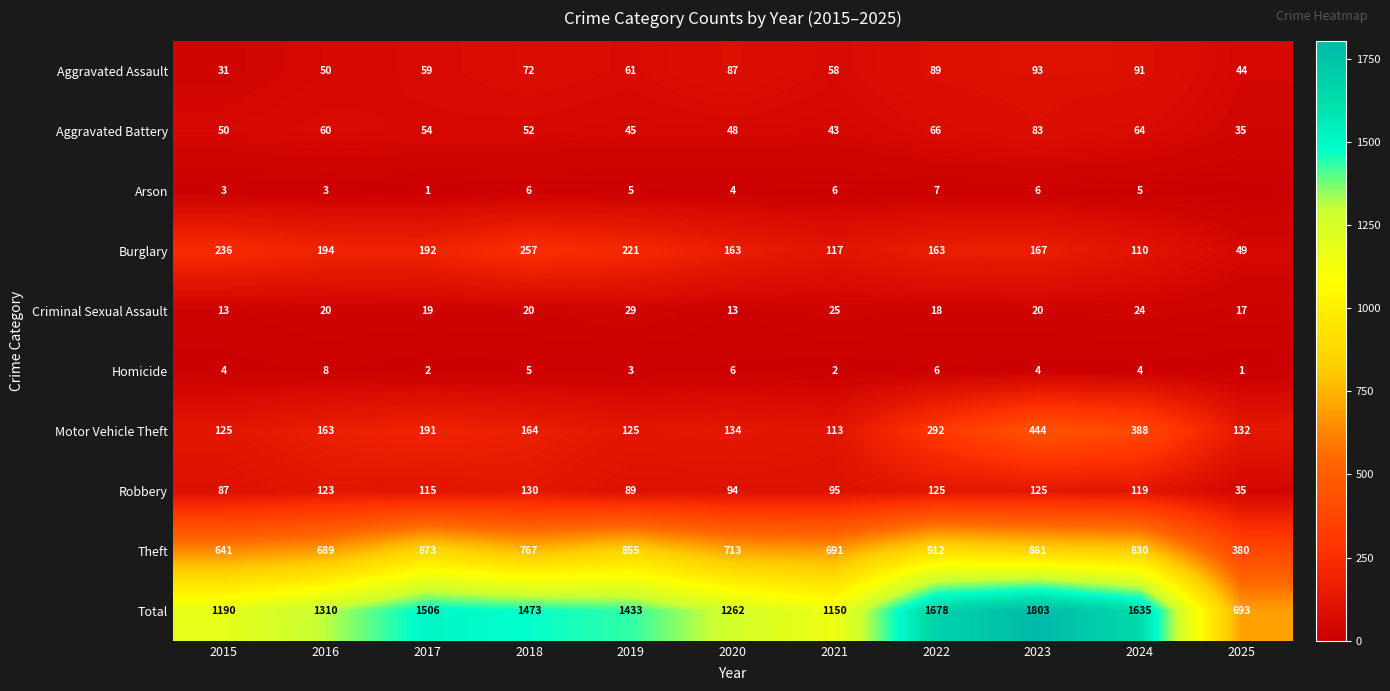

Which label corresponds to the largest value in the chart?

2023